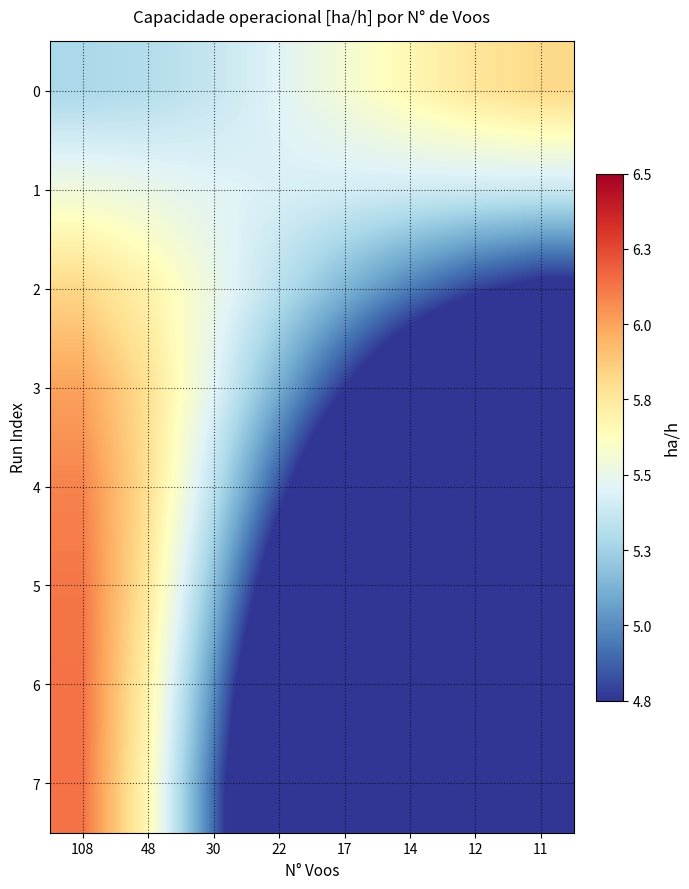

Rank the series at 11 from highest to lowest value.

0, 1, 2, 3, 4, 5, 6, 7